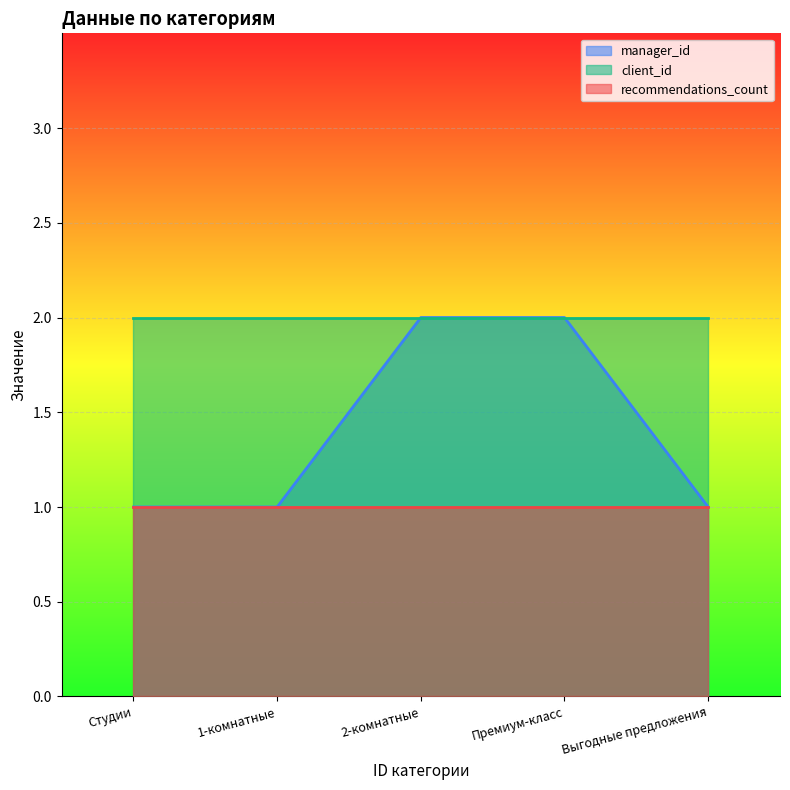

Which series has the largest total across all categories?

client_id